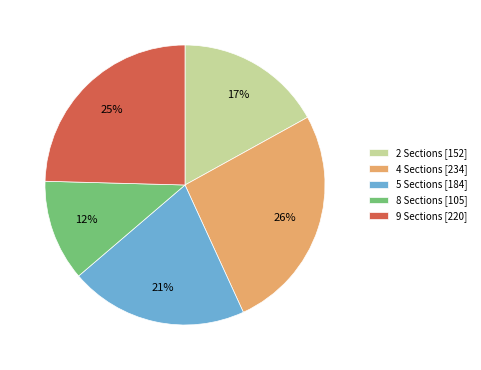

Combined, do 9 Sections [220] and 4 Sections [234] account for over 50%?

Yes